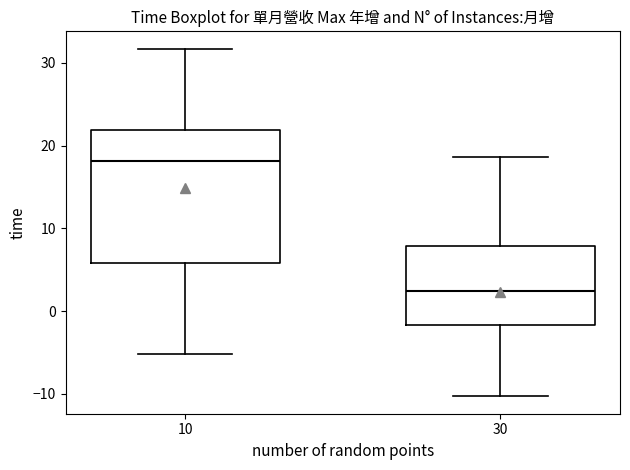

Comparing the boxes themselves (not the whiskers), which one is the tallest?

10